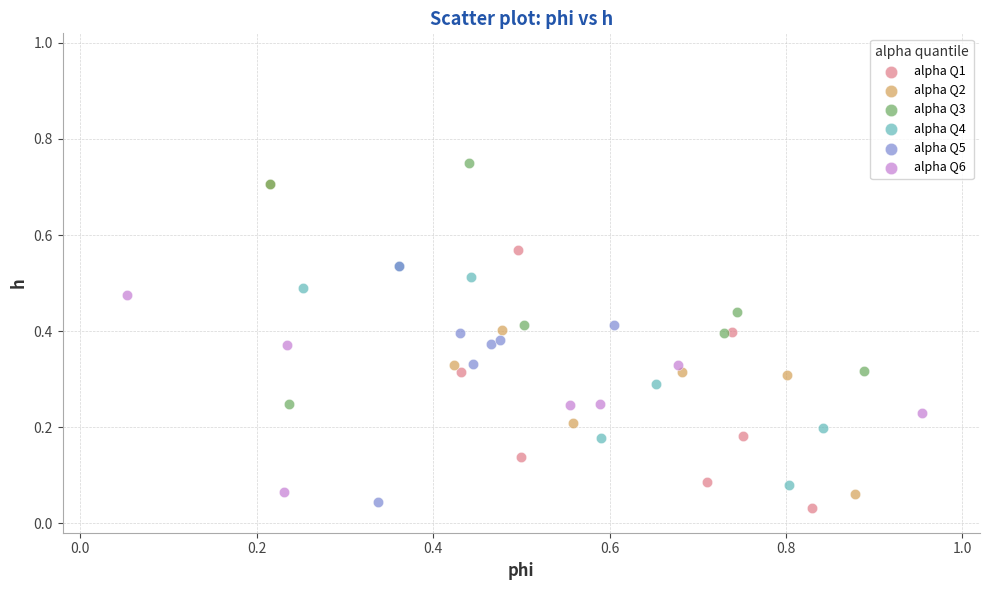

What are all the series names shown in the legend?

alpha Q1, alpha Q2, alpha Q3, alpha Q4, alpha Q5, alpha Q6